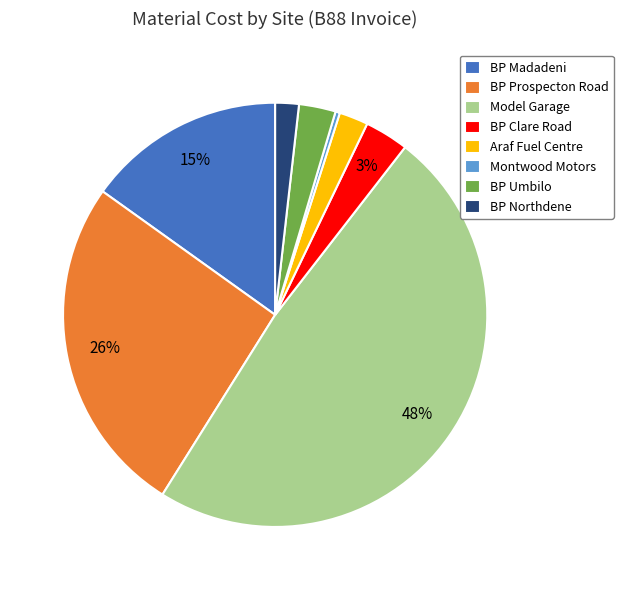

Which slice is the largest?

Model Garage